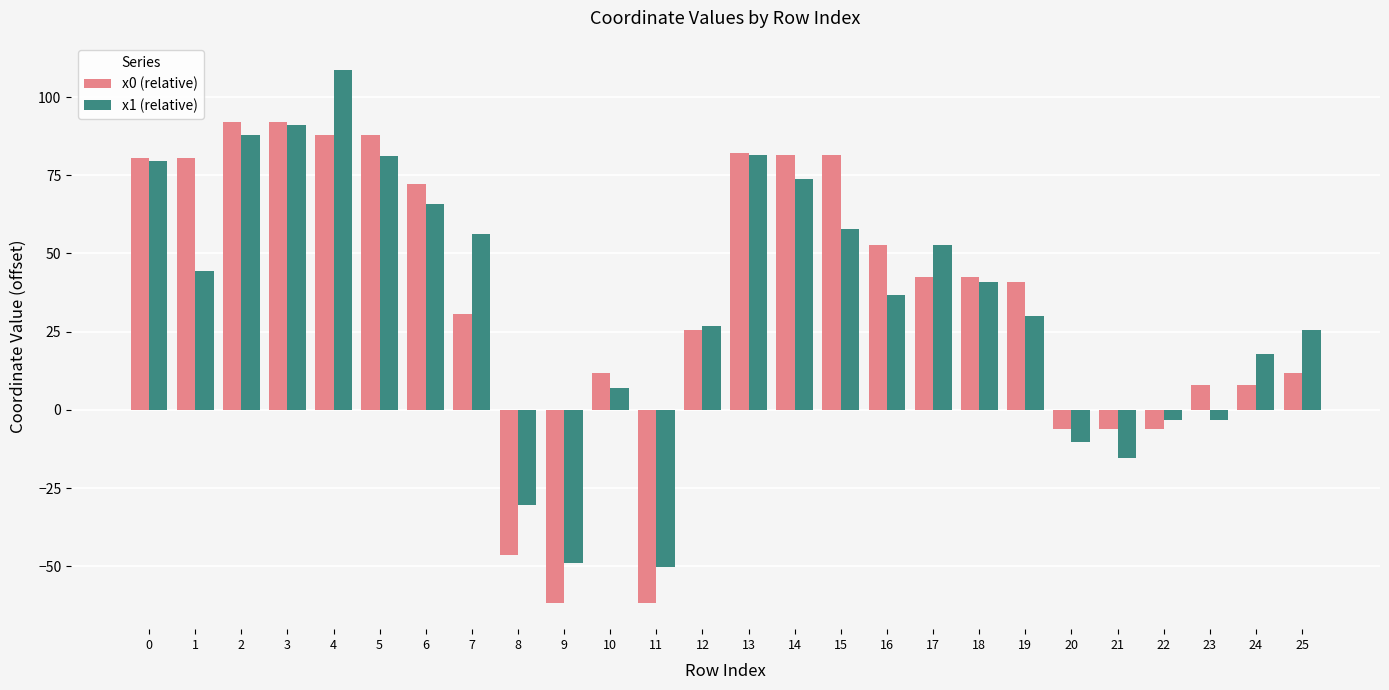

Which series changed the most between 4 and 24?

x1 (relative)